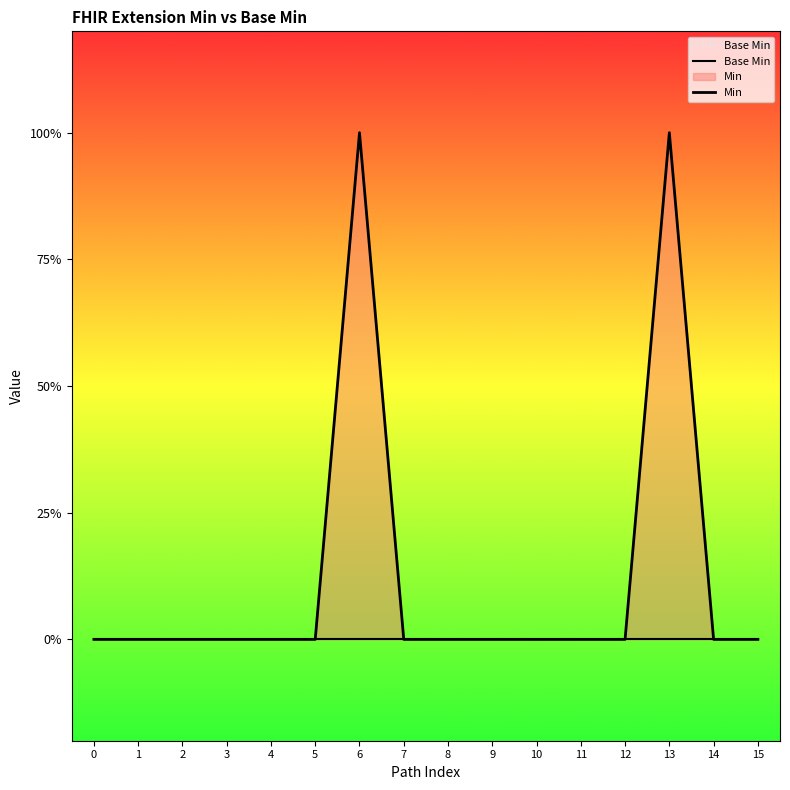

Where is the first local maximum for Min?

6